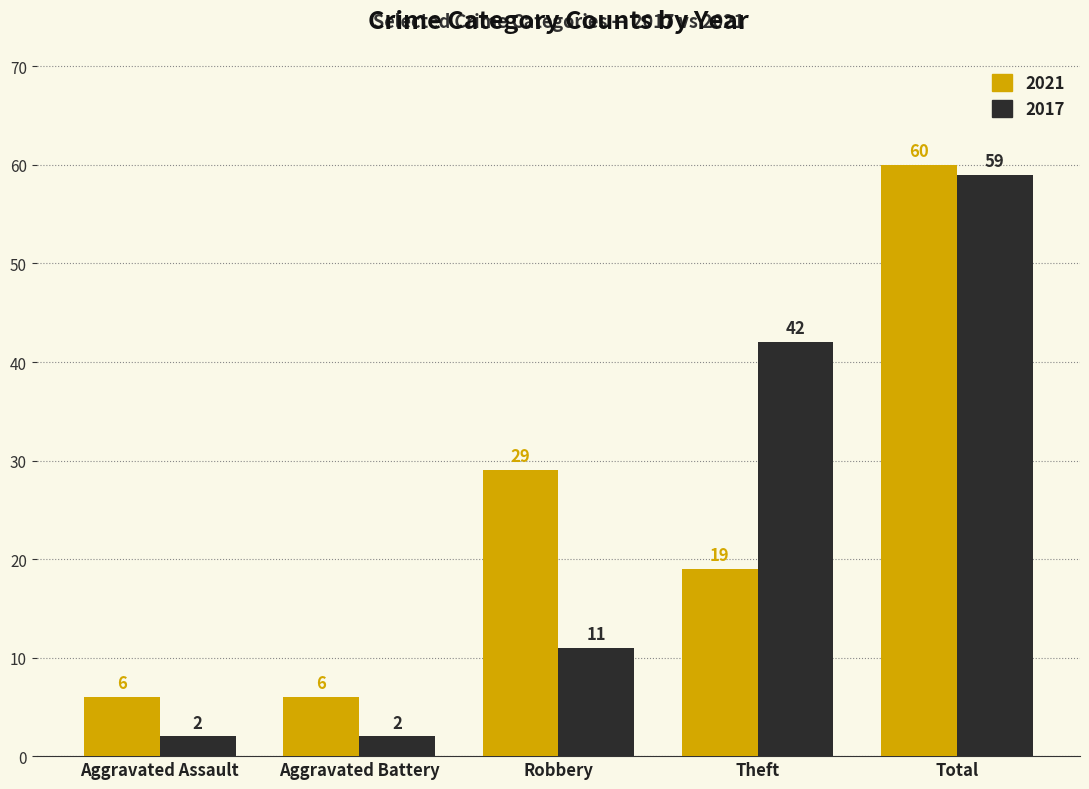

What is the approximate value of 2017 at Aggravated Assault?

2